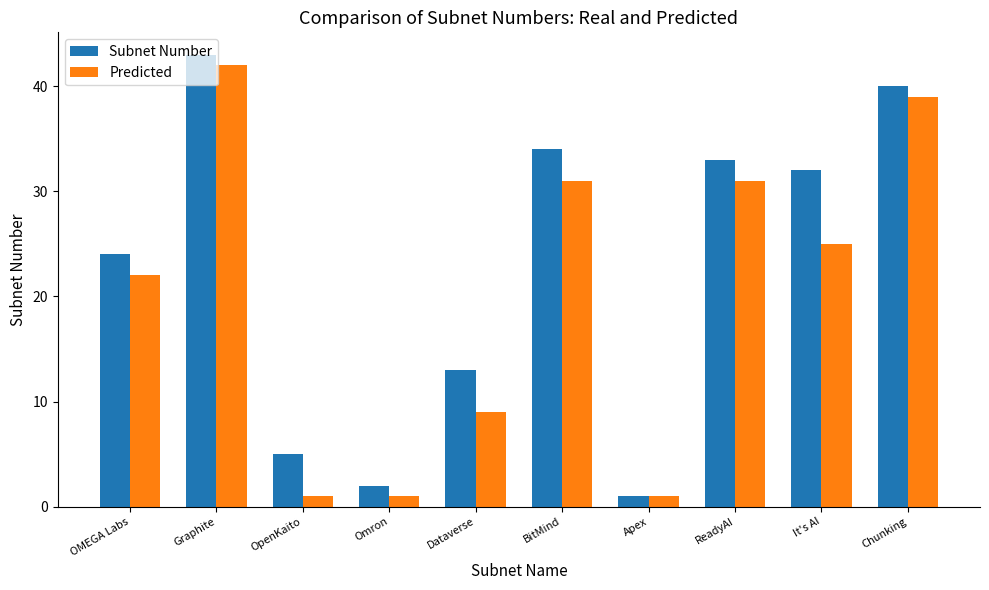

How many data points does each series have?

10